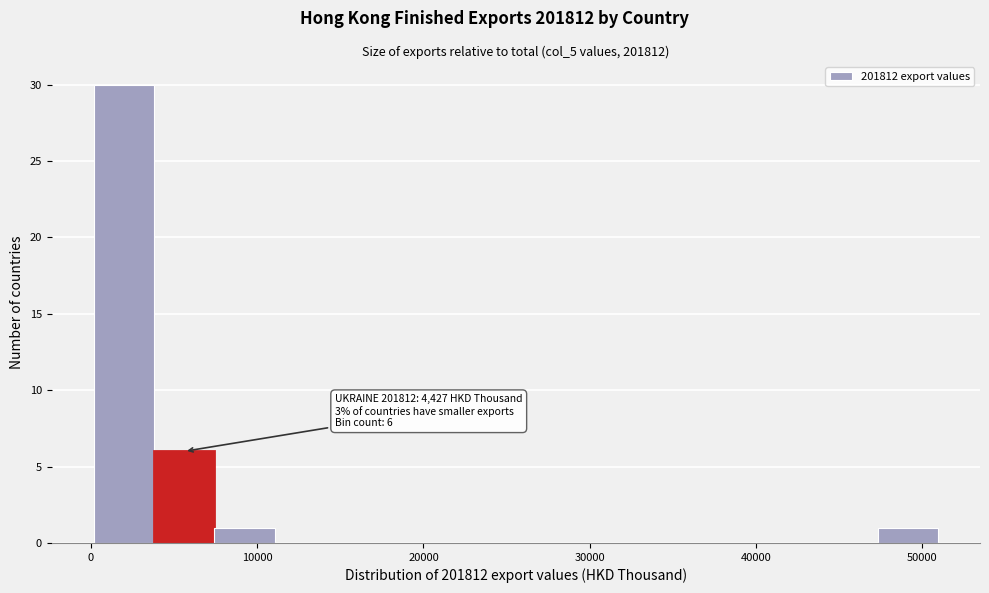

Read against the x-axis, roughly where is the centre of the tallest bar?

2000